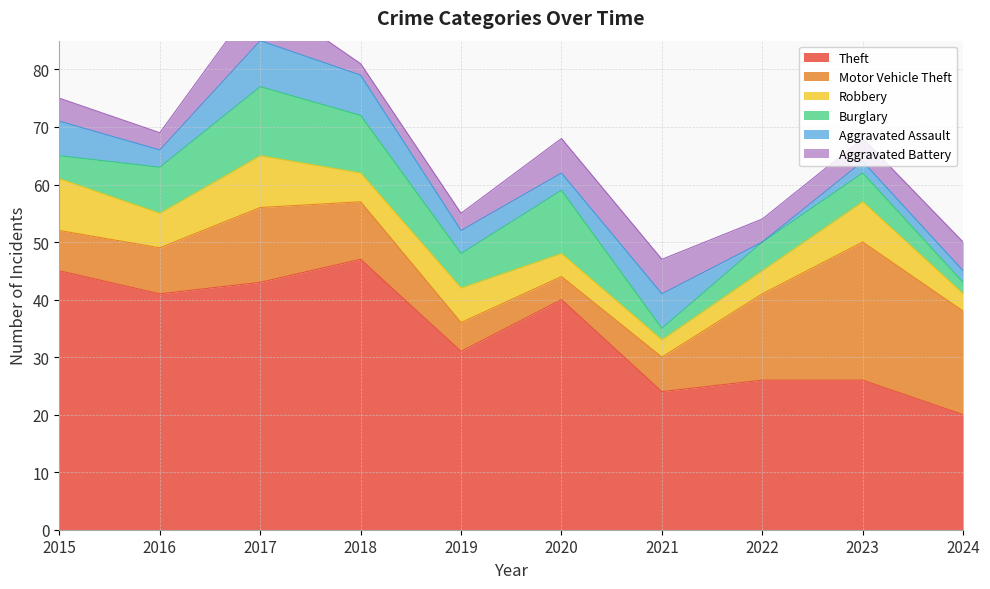

Reading right to left, transcribe all the data shown in this chart.

Theft: 2024=20	2023=26	2022=26	2021=24	2020=40	2019=31	2018=47	2017=43	2016=41	2015=45
Motor Vehicle Theft: 2024=18	2023=24	2022=15	2021=6	2020=4	2019=5	2018=10	2017=13	2016=8	2015=7
Robbery: 2024=3	2023=7	2022=4	2021=3	2020=4	2019=6	2018=5	2017=9	2016=6	2015=9
Burglary: 2024=2	2023=5	2022=5	2021=2	2020=11	2019=6	2018=10	2017=12	2016=8	2015=4
Aggravated Assault: 2024=2	2023=2	2022=0	2021=6	2020=3	2019=4	2018=7	2017=8	2016=3	2015=6
Aggravated Battery: 2024=5	2023=4	2022=4	2021=6	2020=6	2019=3	2018=2	2017=8	2016=3	2015=4